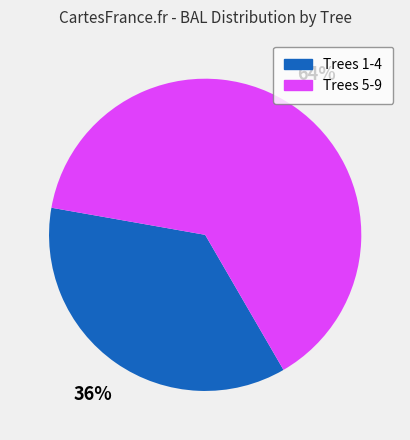

To the nearest percent, what is the difference between the largest and smallest slice percentages?

28%